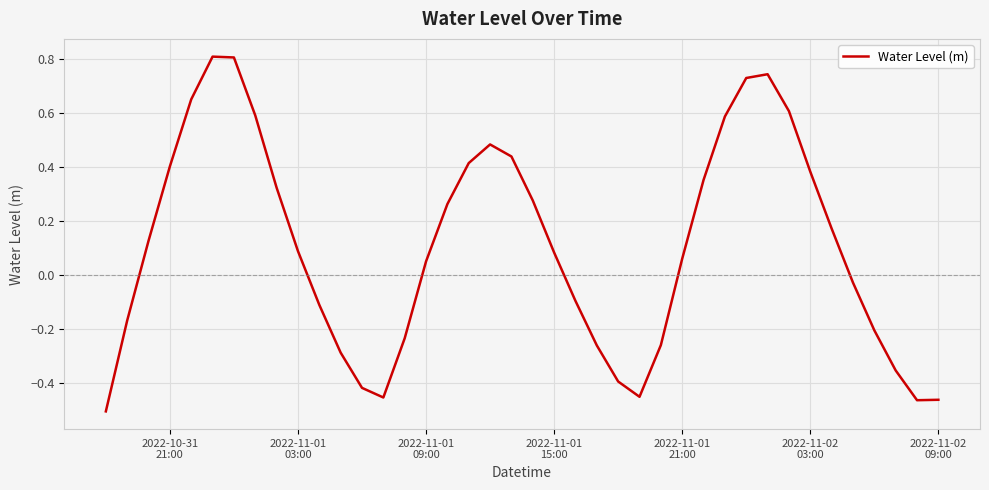

What is the maximum value shown in the chart?

0.8